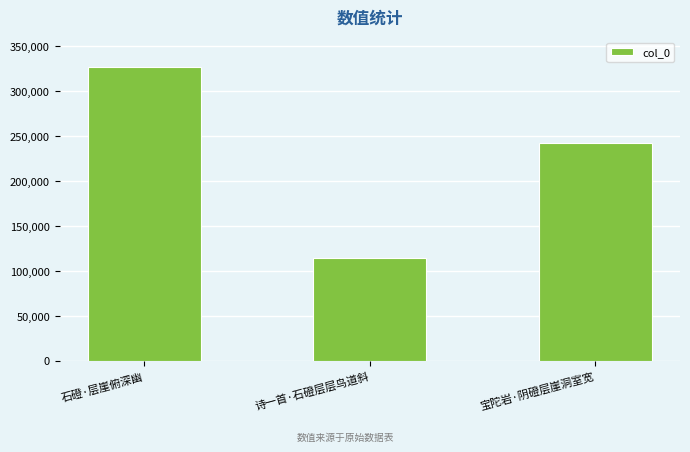

The chart shows a value of 583050 at 石磴·层崖俯深幽. True or false?

False